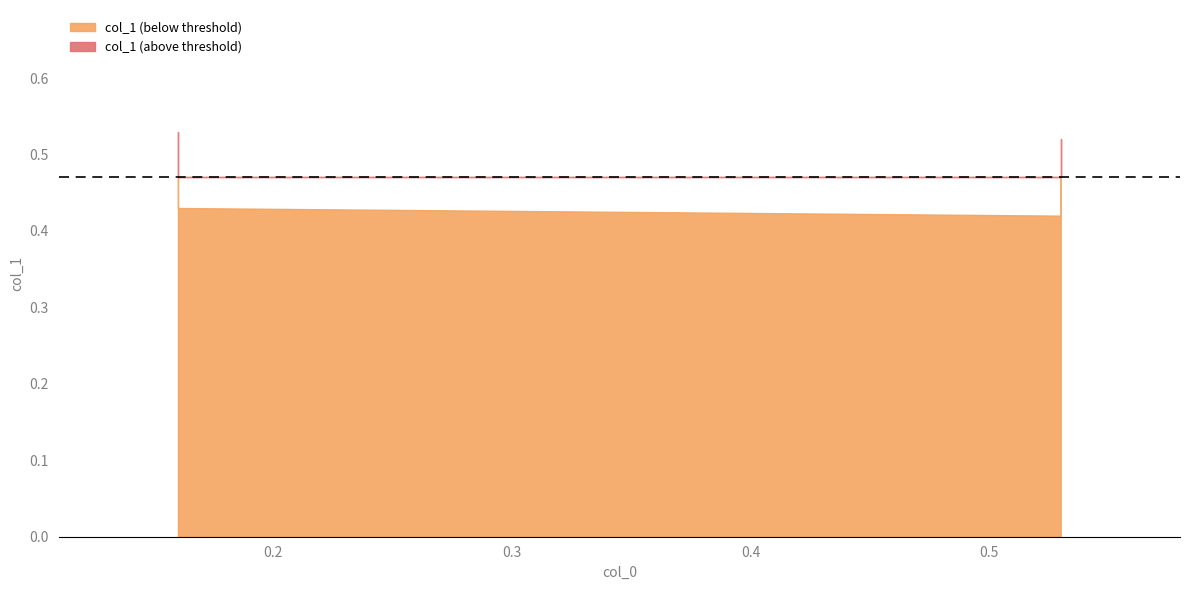

Does the chart have visible grid lines?

No